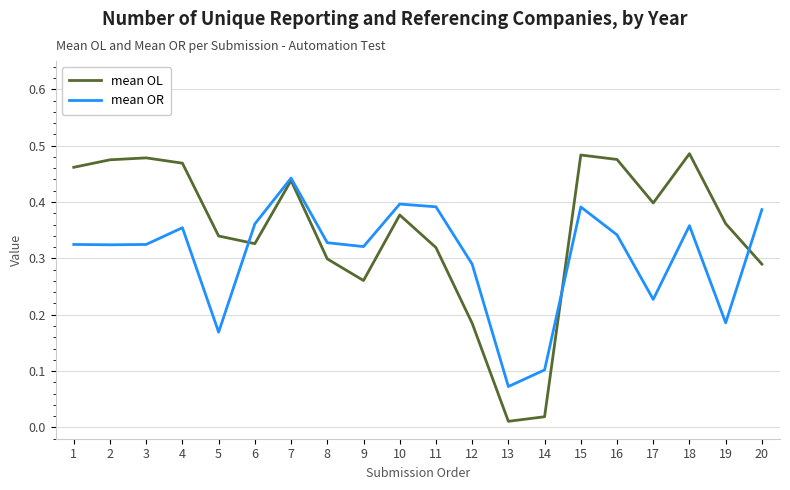

Which series has the largest total across all categories?

mean OL